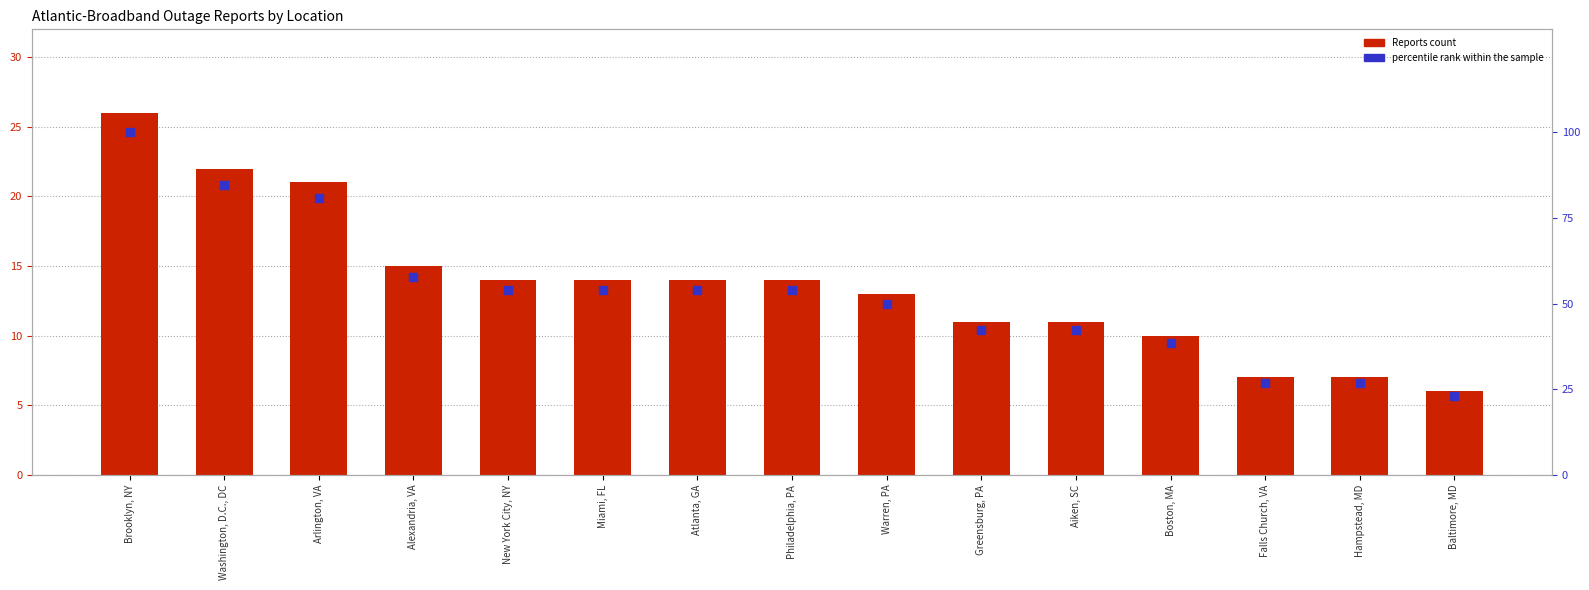

Which series has the largest Y range (max minus min)?

percentile rank within the sample